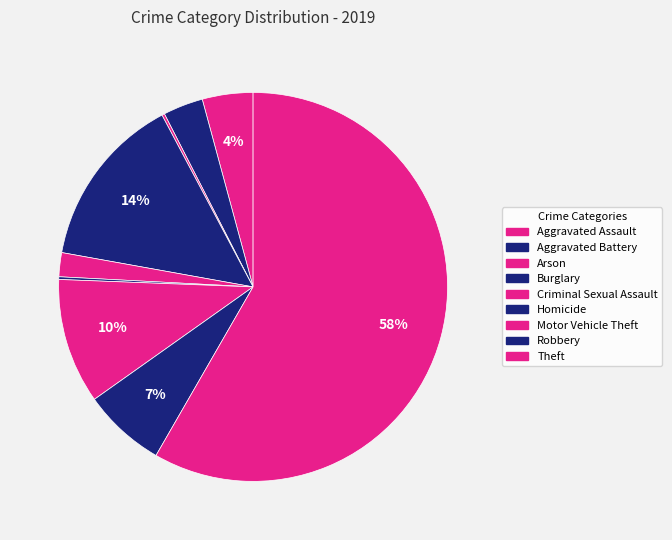

True or false: Theft accounts for 58% of the total.

True